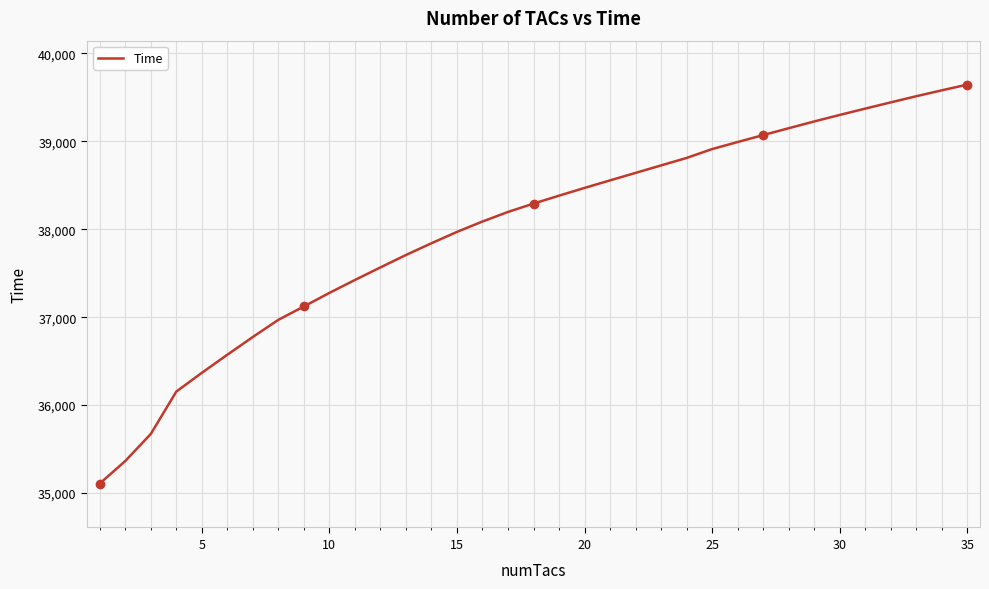

How many categories are shown in the chart?

35